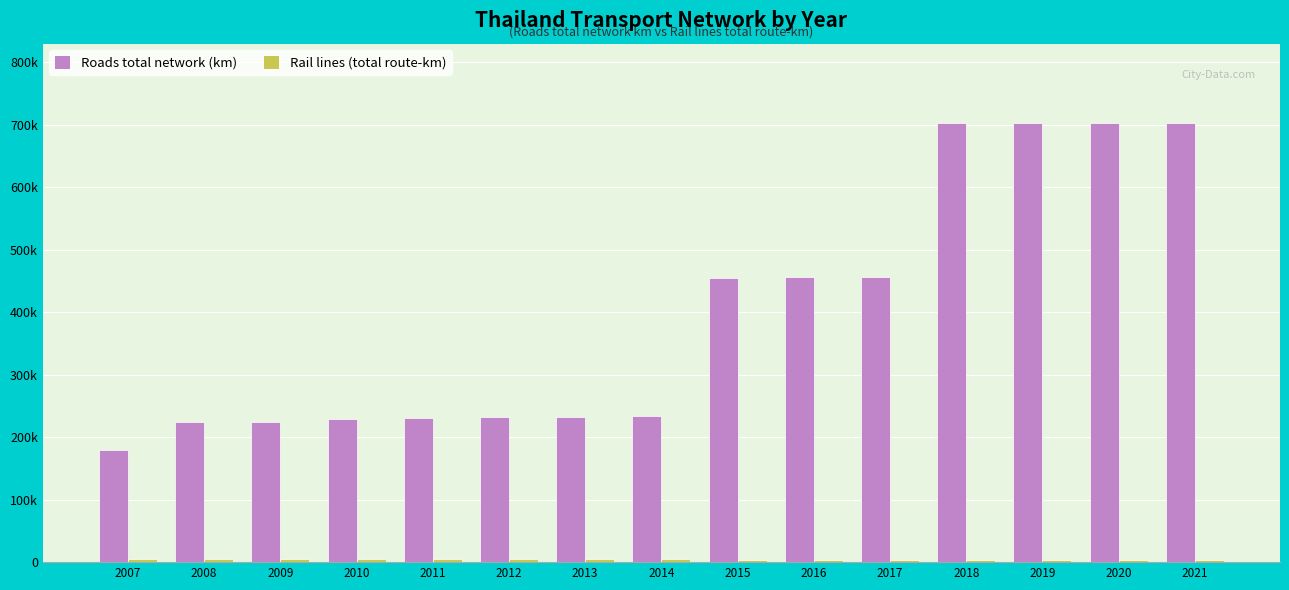

True or false: Roads total network (km) has a value of 454025.2 at 2015.

True